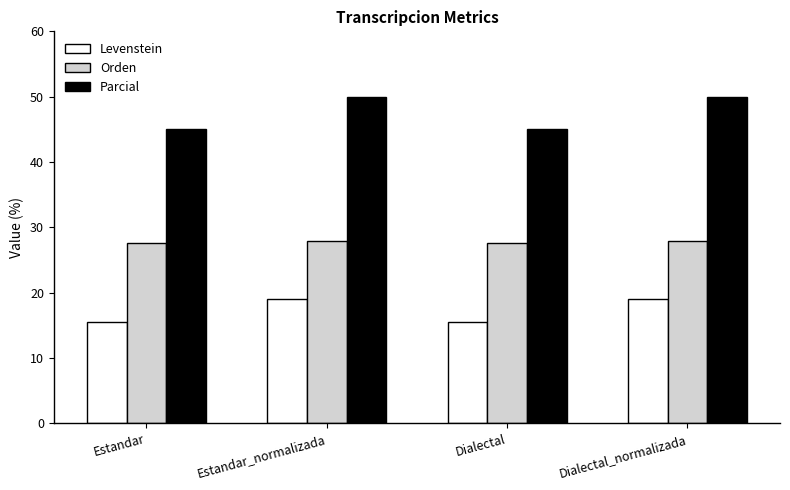

Is the value of Orden at Estandar greater than the value of Levenstein at Dialectal?

Yes